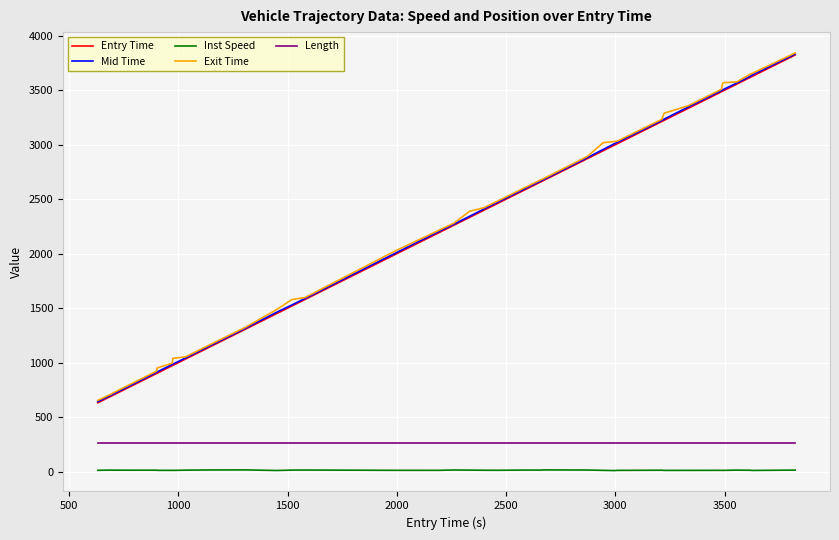

What is the minimum value for Mid Time?

641.5